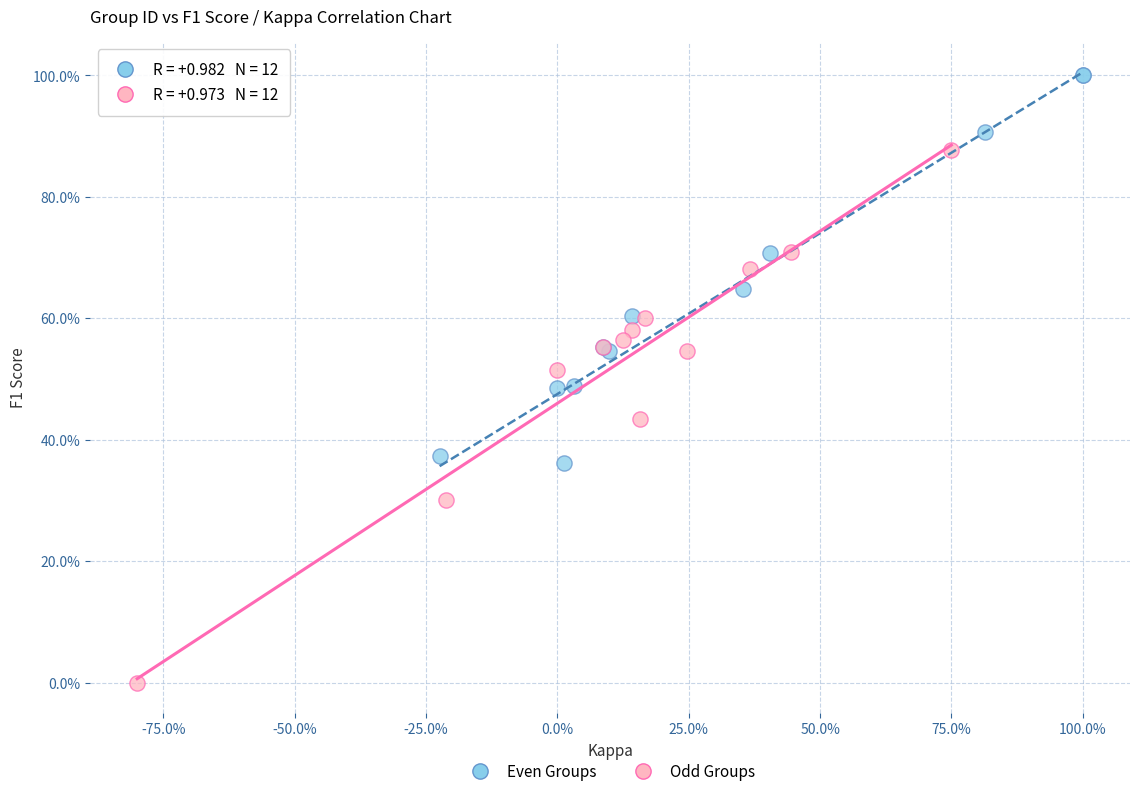

What are all the series names shown in the legend?

Even Groups, Odd Groups